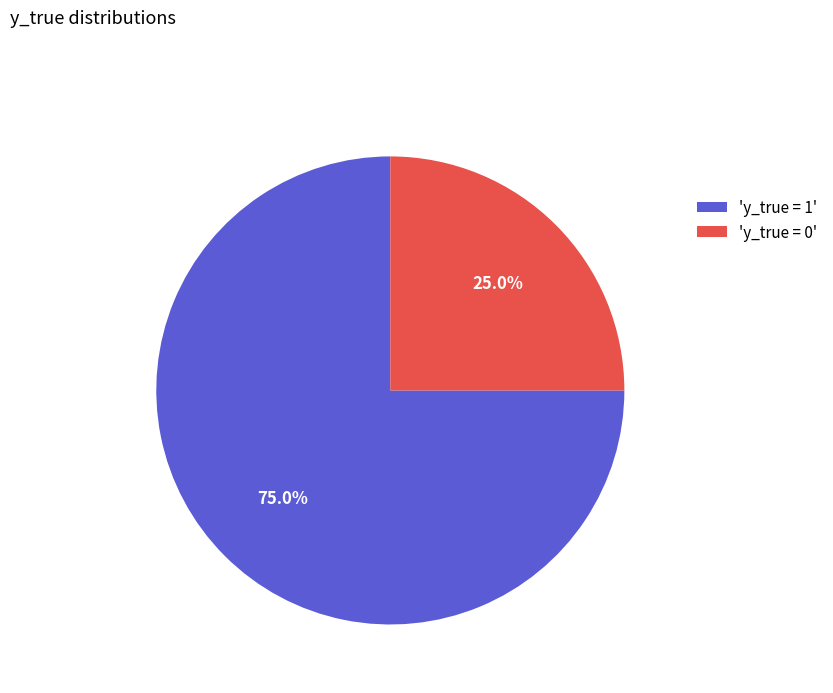

Combined, do 'y_true = 0' and 'y_true = 1' account for over 50%?

Yes